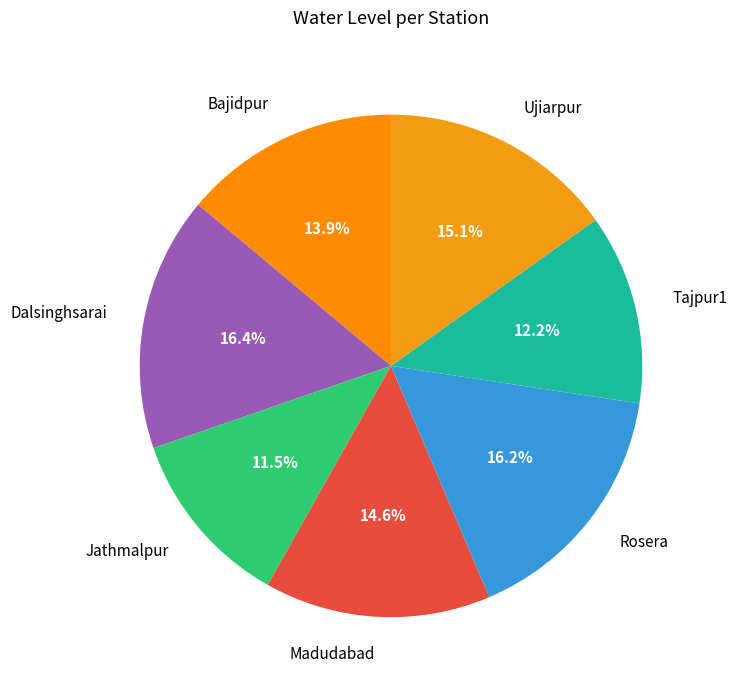

How many slices are in this pie chart?

7